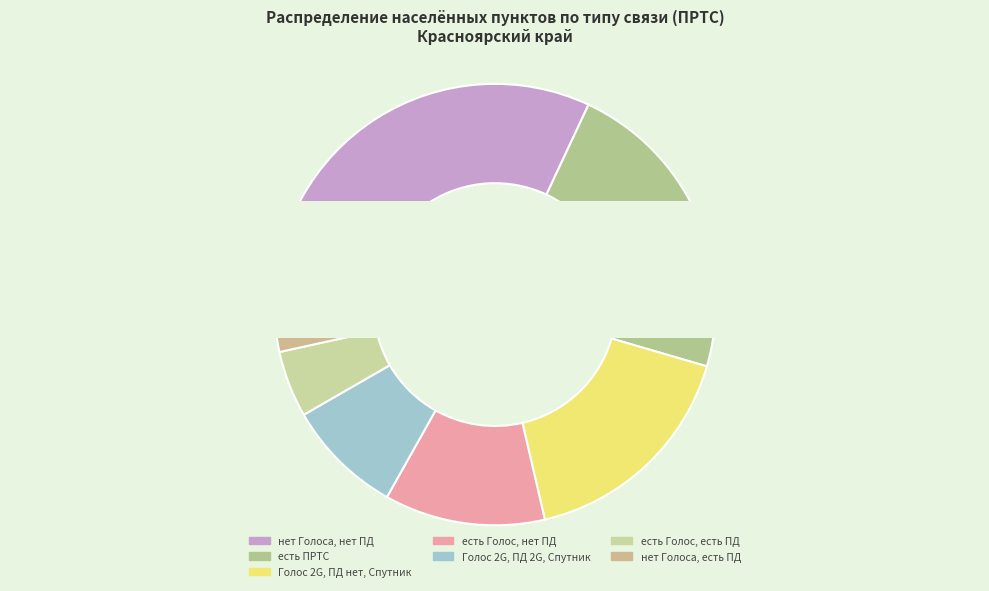

Rank the categories by value from lowest to highest.

нет Голоса, есть ПД, есть Голос, есть ПД, Голос 2G, ПД 2G, Спутник, есть Голос, нет ПД, Голос 2G, ПД нет, Спутник, есть ПРТС, нет Голоса, нет ПД